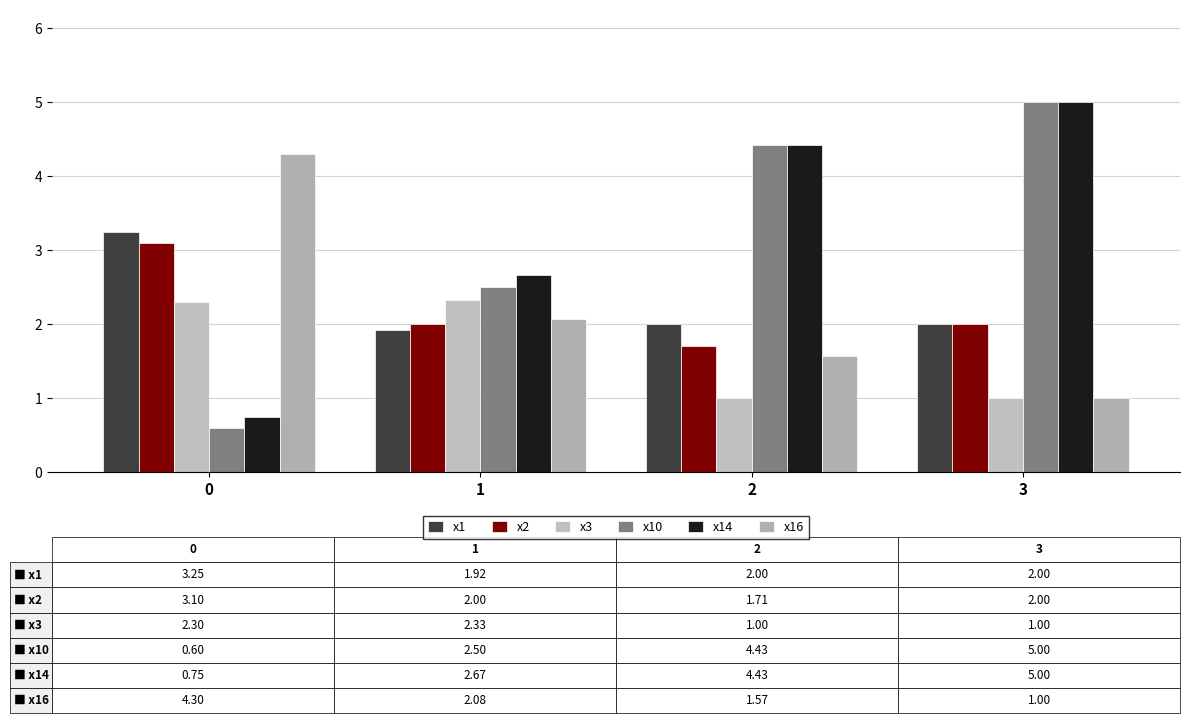

How many data points does each series have?

4